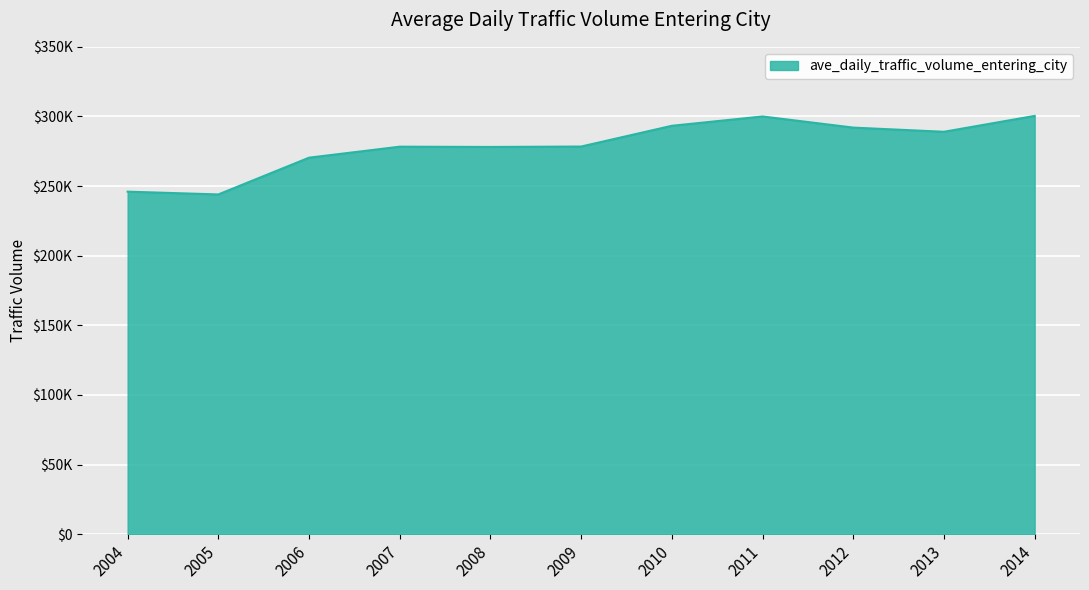

Is this an area chart (filled region under the line)?

Yes